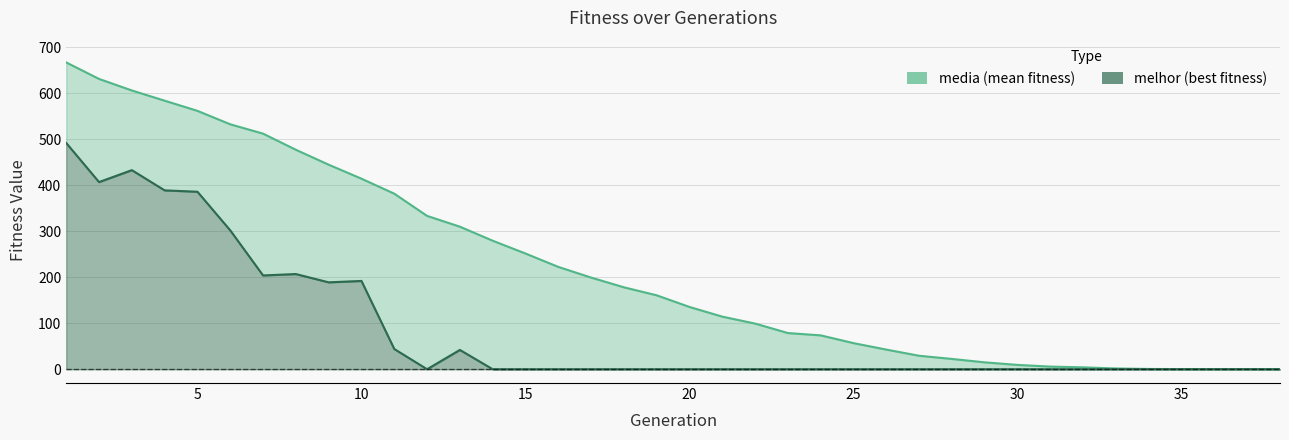

Does the chart display data point markers on the line(s)?

No